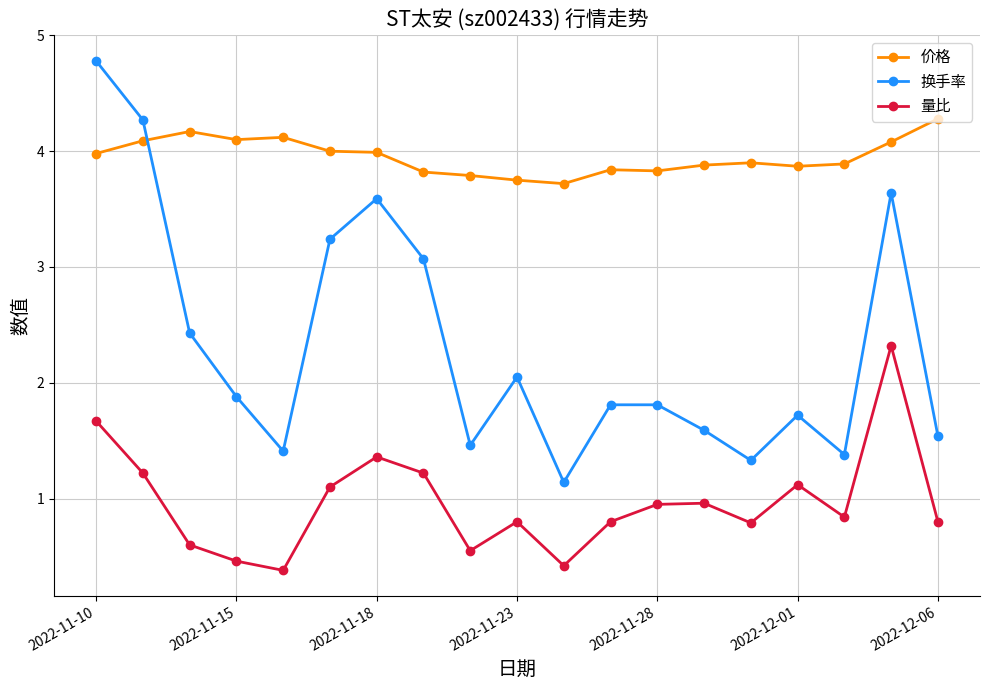

What is the difference between the maximum and second lowest values in the 量比 series?

1.9